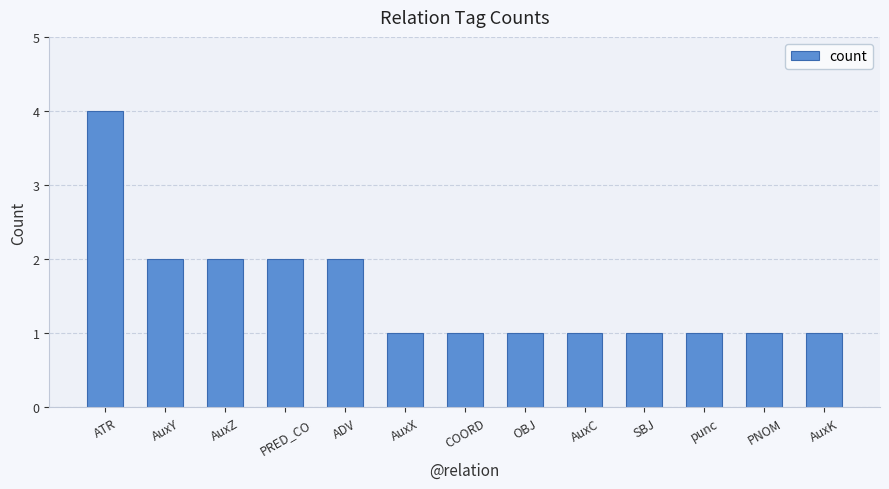

Reading left to right, what are all the values shown in this chart?

ATR=4	AuxY=2	AuxZ=2	PRED_CO=2	ADV=2	AuxX=1	COORD=1	OBJ=1	AuxC=1	SBJ=1	punc=1	PNOM=1	AuxK=1